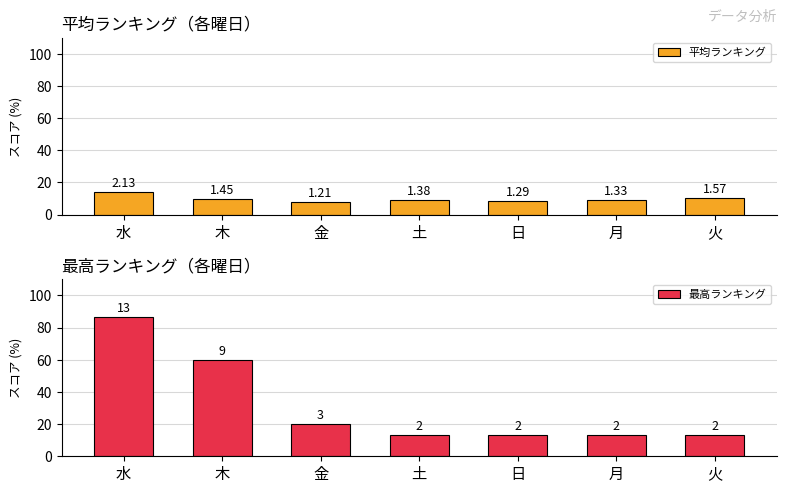

What are all the series names shown in the legend?

平均ランキング, 最高ランキング